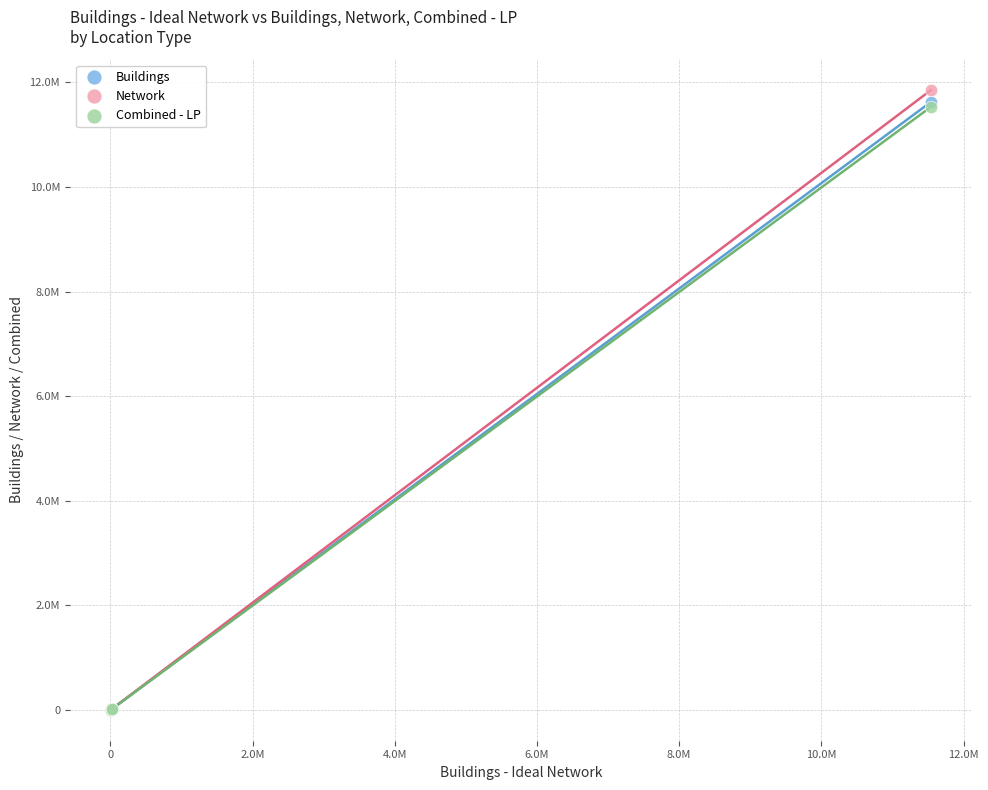

What are all the series names shown in the legend?

Buildings, Network, Combined - LP